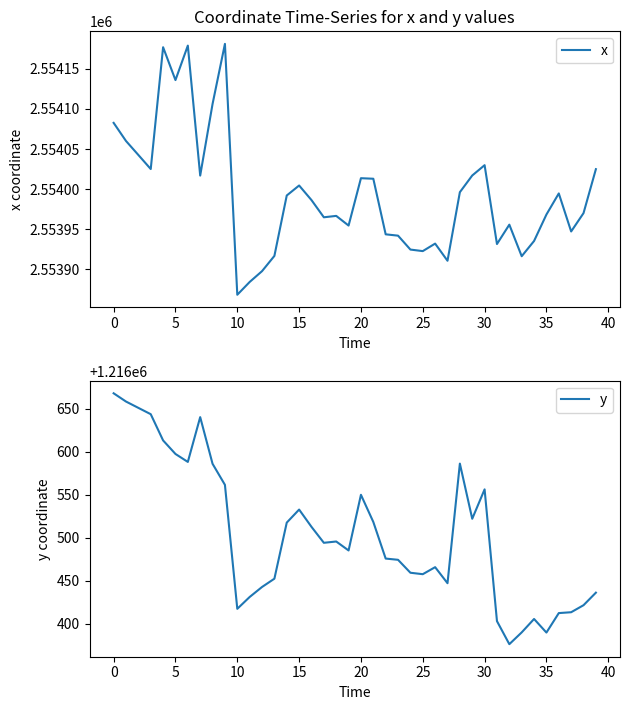

True or false: y and x intersect in this chart.

False